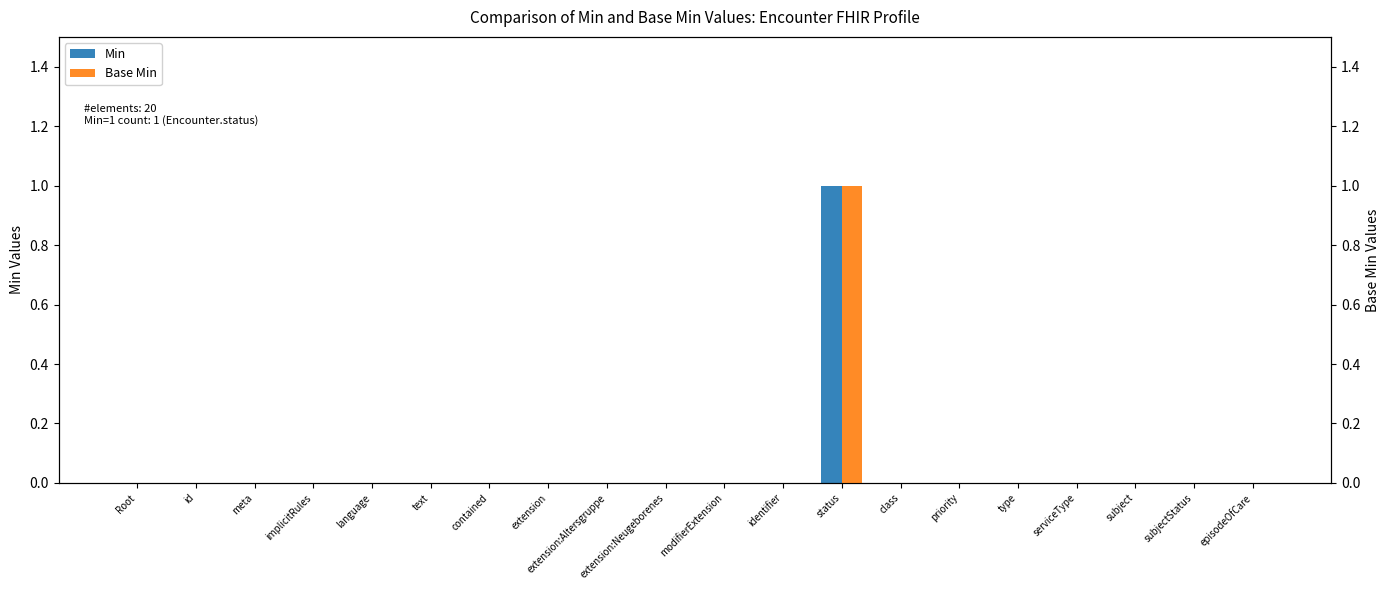

List the labels in order of Min value, largest first.

status, Root, id, meta, implicitRules, language, text, contained, extension, extension:Altersgruppe, extension:Neugeborenes, modifierExtension, identifier, class, priority, type, serviceType, subject, subjectStatus, episodeOfCare